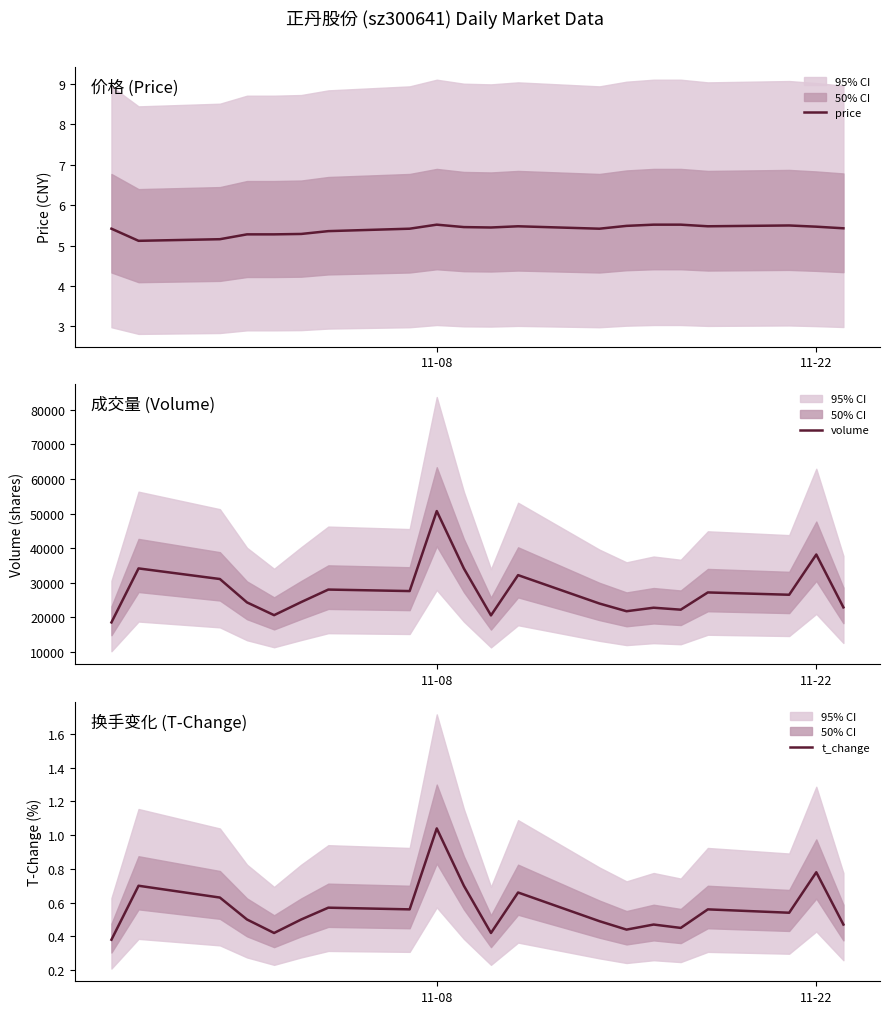

What is the maximum value for price?

5.5